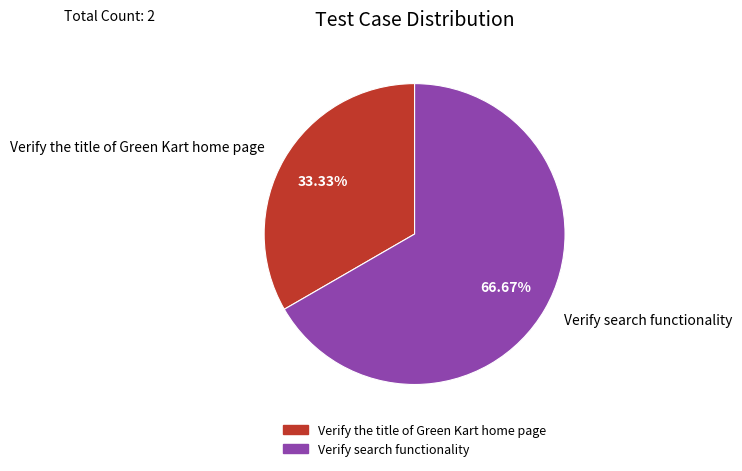

The Verify the title of Green Kart home page slice represents 33% of the pie. True or false?

True